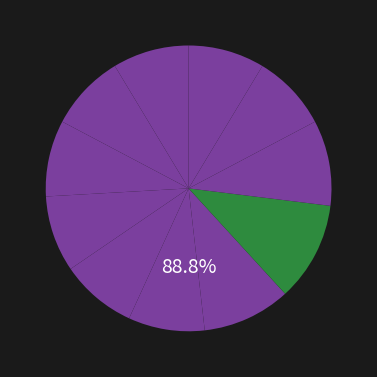

Is it true that 纳火祀大辰十二首 其四 降神用《高安》。 is 9% of the pie?

True